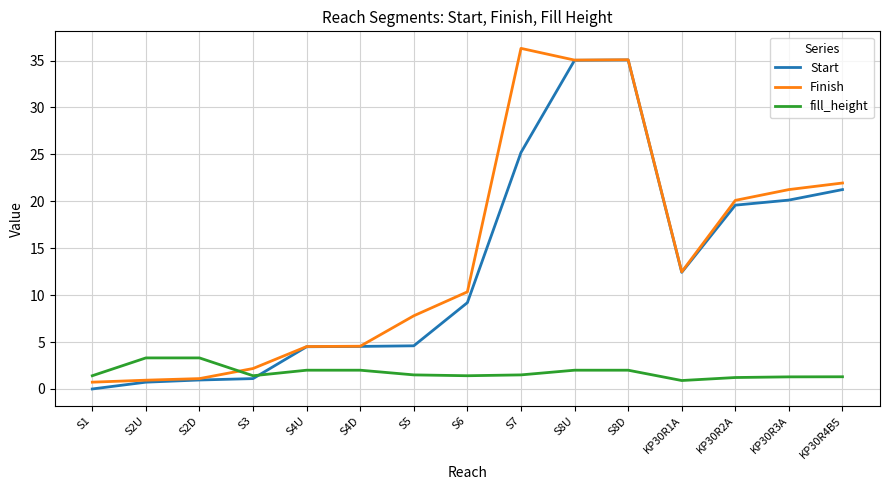

After their last crossing, which series has the higher values: Finish or fill_height?

Finish